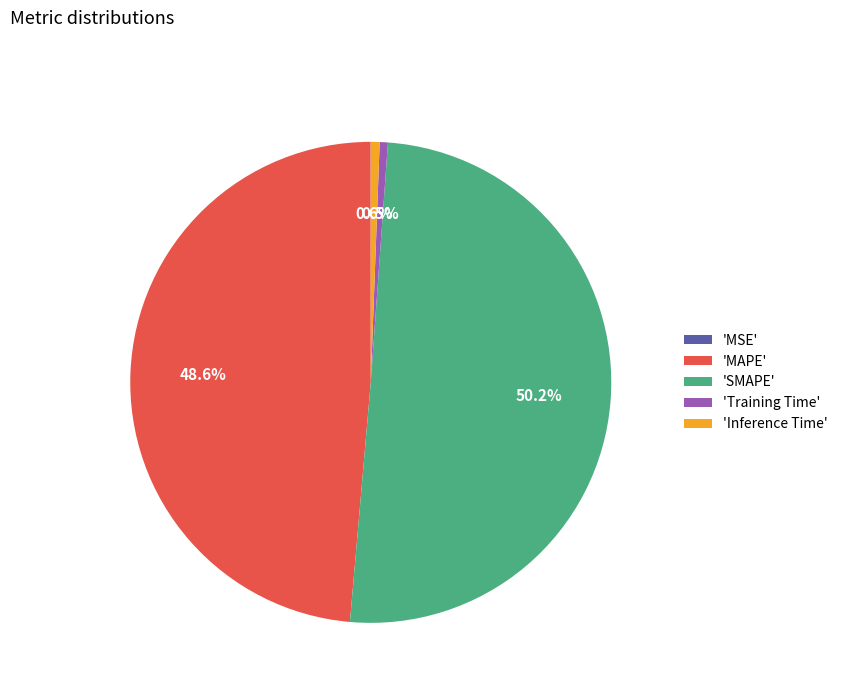

Which category has the biggest portion of the pie?

'SMAPE'